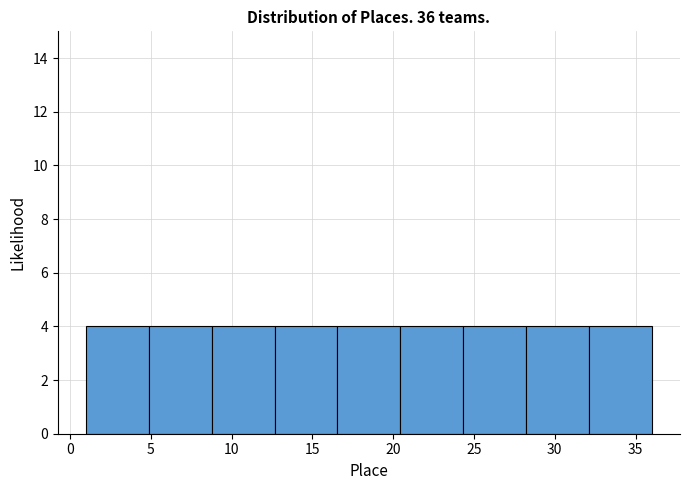

Reading left to right, transcribe this chart: for each bar, give the range it covers on the x-axis and its height. Neither the bar edges nor the heights are printed on the chart, so give them approximately, as read against the axes.

1.0 to 5.0: 4
5.0 to 9.0: 4
9.0 to 12.5: 4
12.5 to 16.5: 4
16.5 to 20.5: 4
20.5 to 24.5: 4
24.5 to 28.0: 4
28.0 to 32.0: 4
32.0 to 36.0: 4